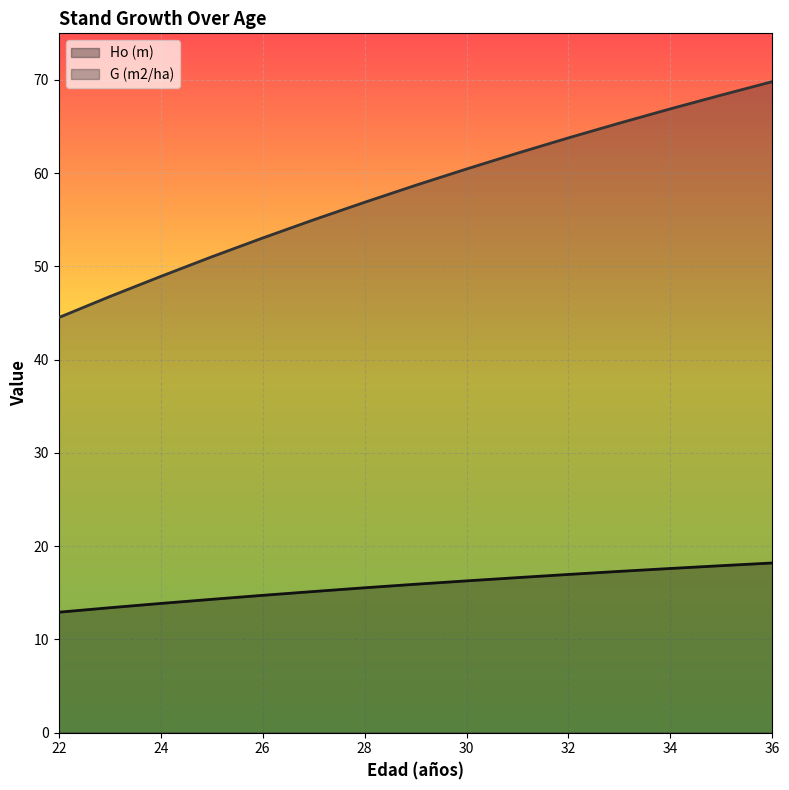

What is the difference between the maximum and minimum values in the Ho (m) series?

5.3